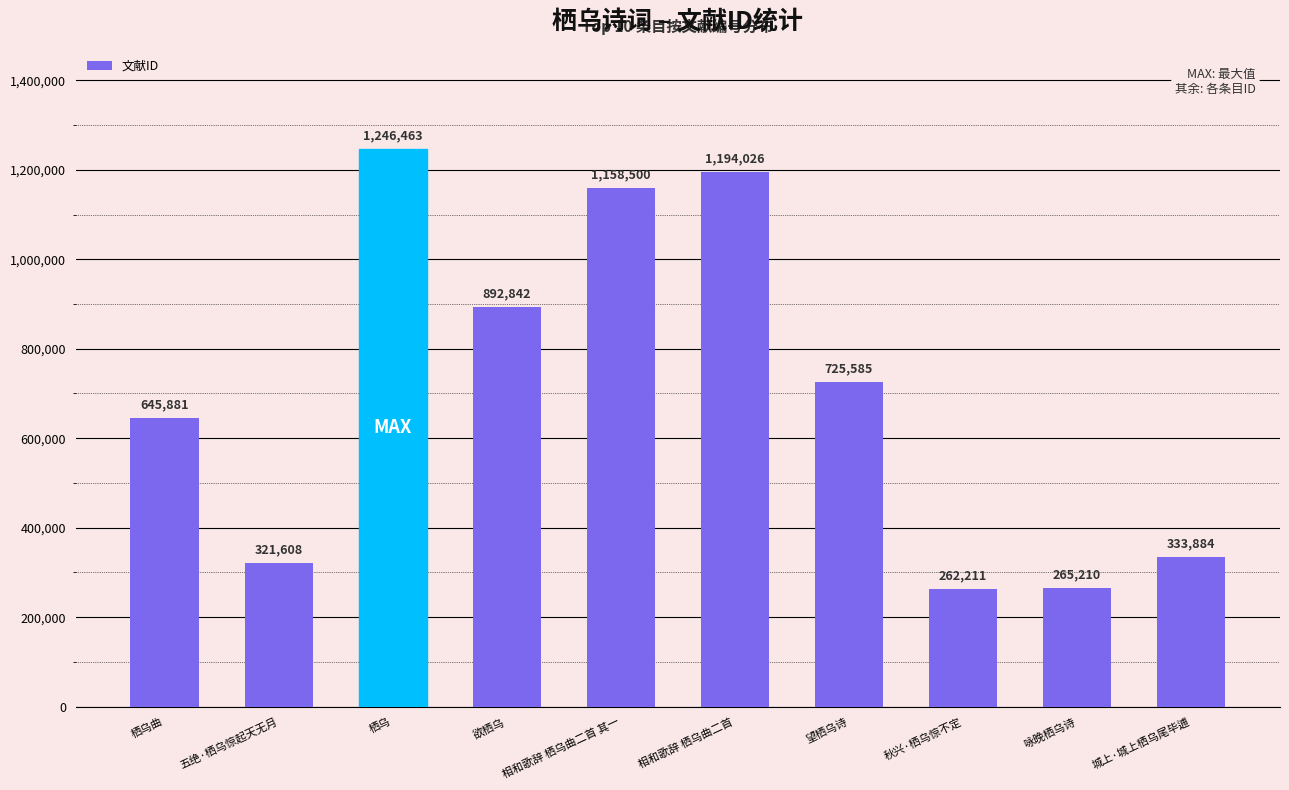

Reading left to right, transcribe all the data shown in this chart.

栖乌曲=645881	五绝·栖乌惊起天无月=321608	栖乌=1246463	欲栖乌=892842	相和歌辞 栖乌曲二首 其一=1158500	相和歌辞 栖乌曲二首=1194026	望栖乌诗=725585	秋兴·栖乌惊不定=262211	咏晚栖乌诗=265210	城上·城上栖乌尾毕逋=333884